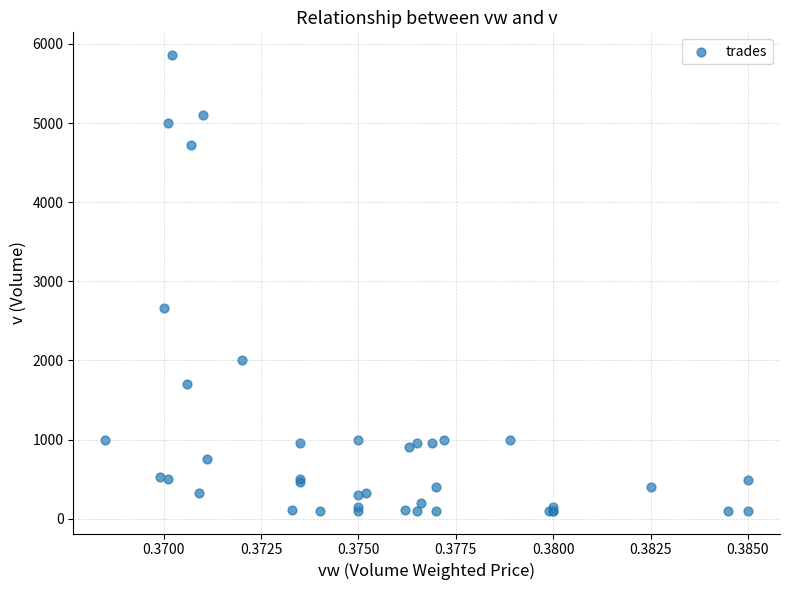

What Y value in the scatter plot is closest to 2979?

2658